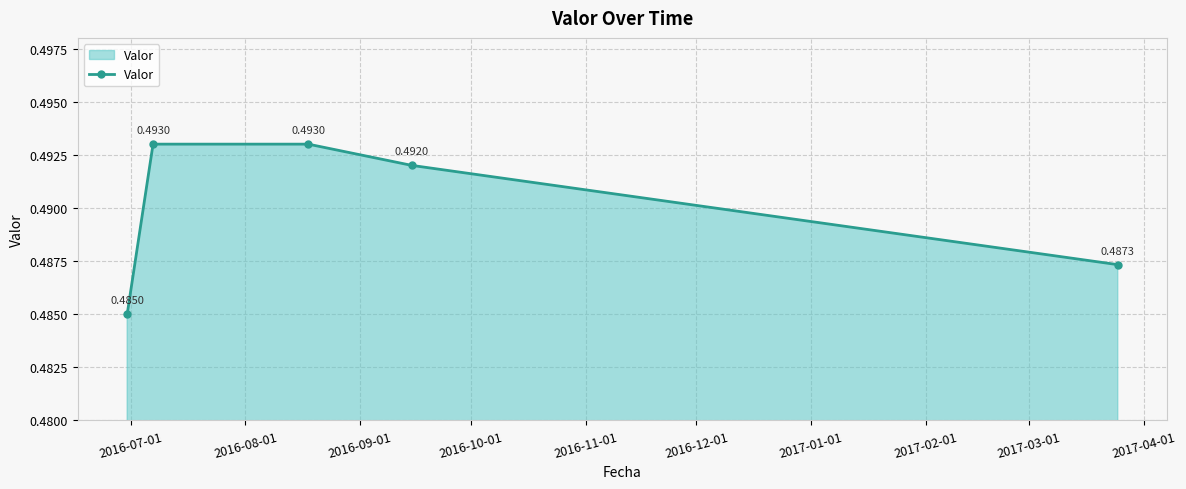

What is the sum of all values?

2.5